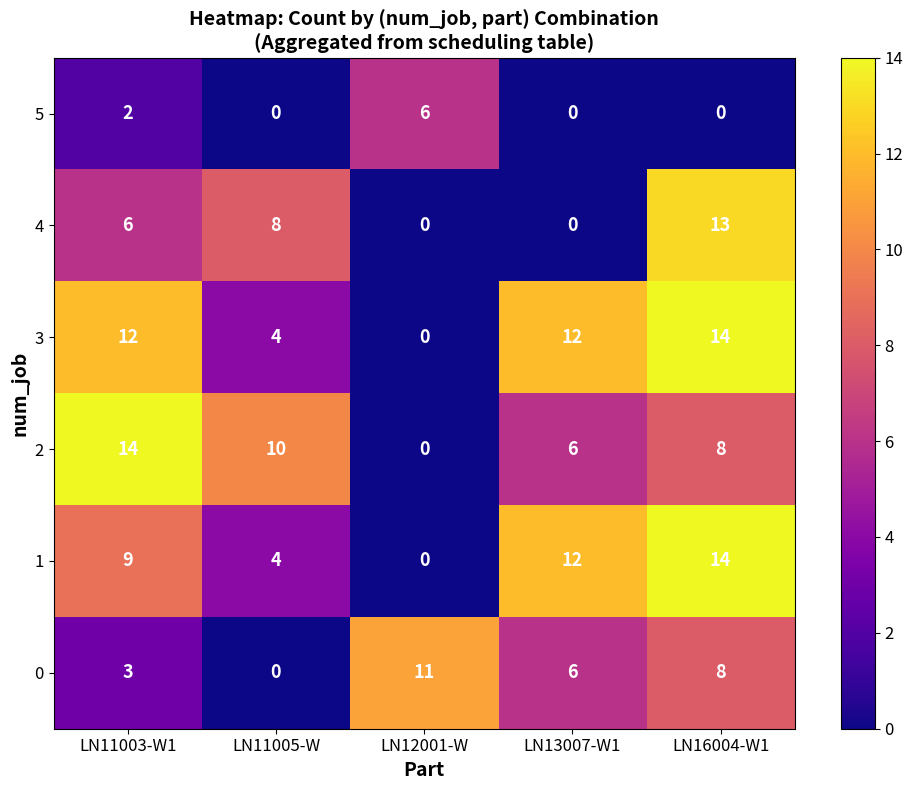

Which series has the largest total across all categories?

3